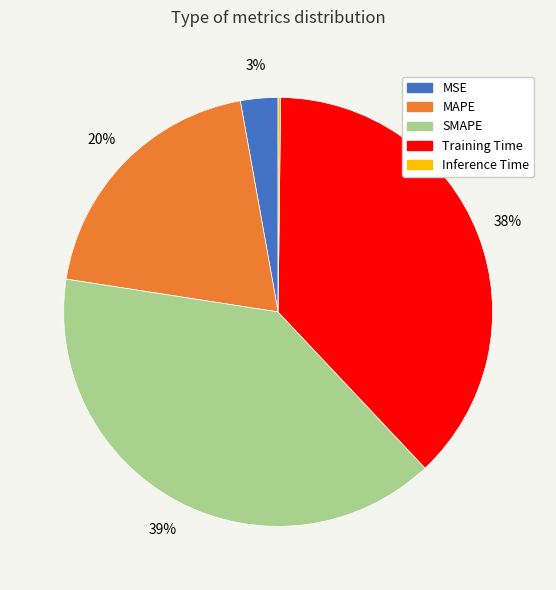

Is it true that SMAPE is 39% of the pie?

True